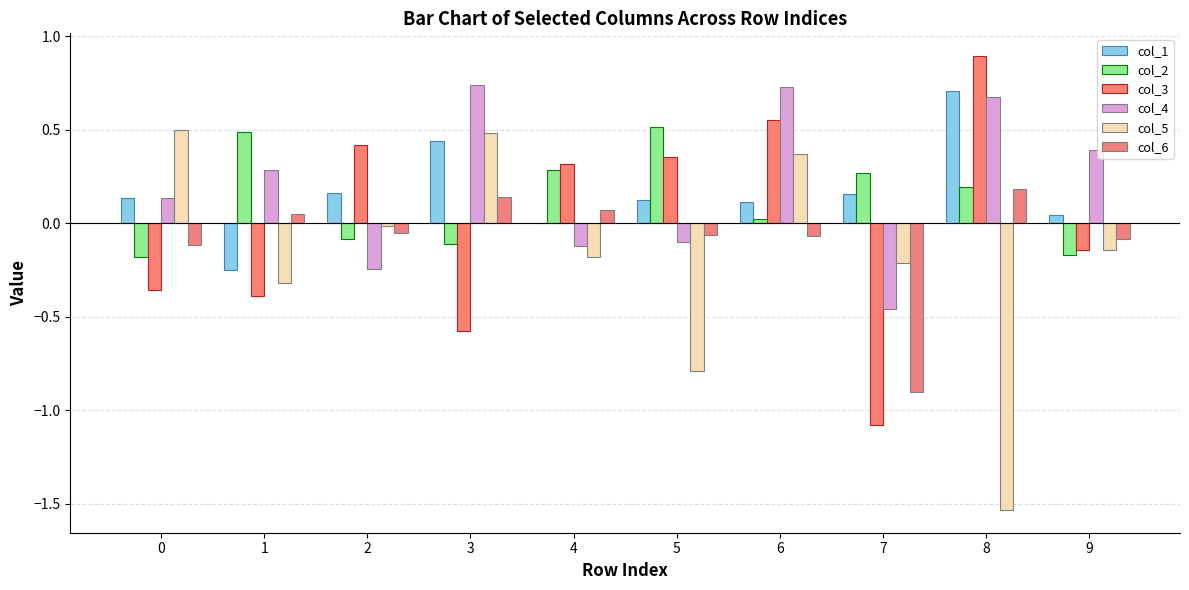

How many values in the col_4 series exceed 0?

6